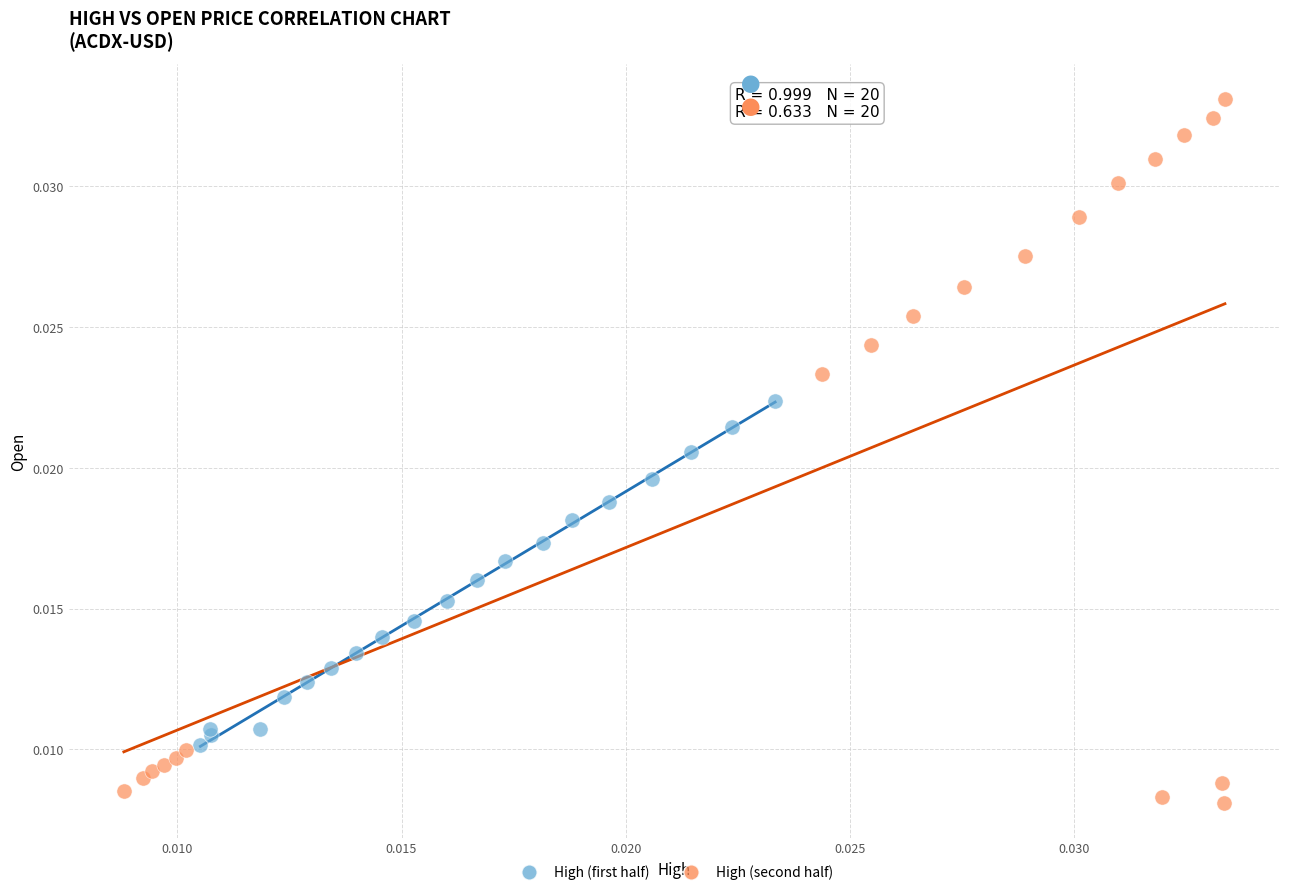

What are all the series names shown in the legend?

High (first half), High (second half)